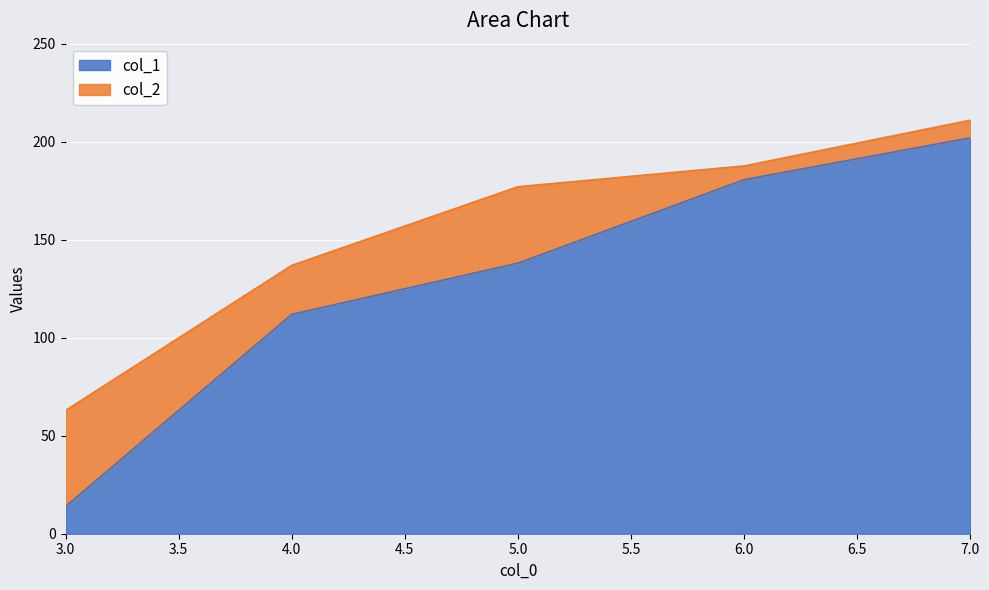

At which category is the sum across all series the highest?

7.0